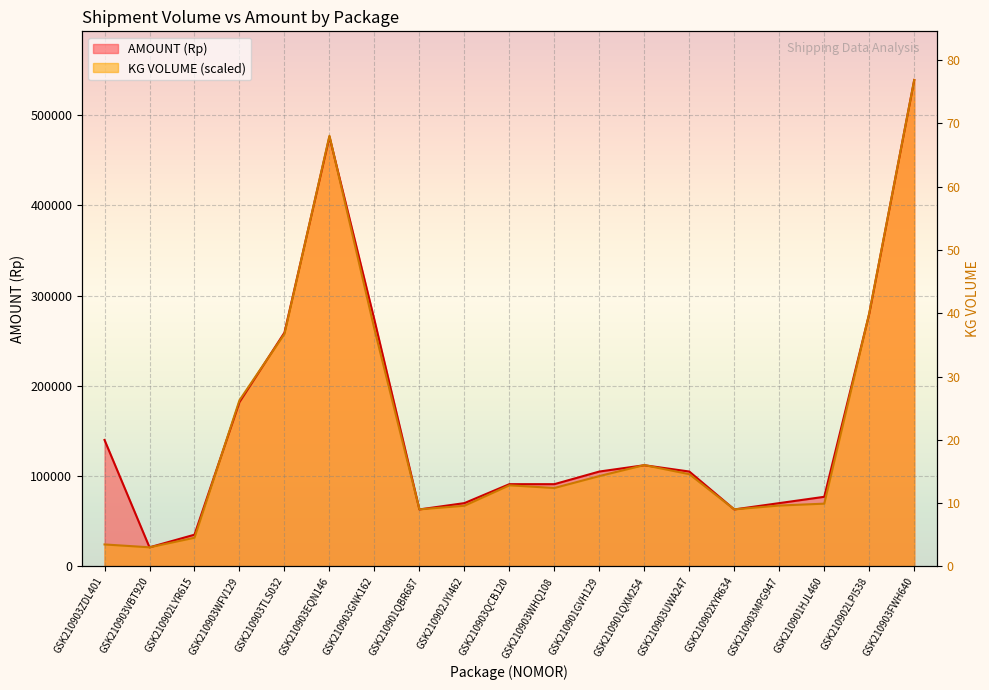

What is the label of the 2nd point from the left?

GSK210903VBT920